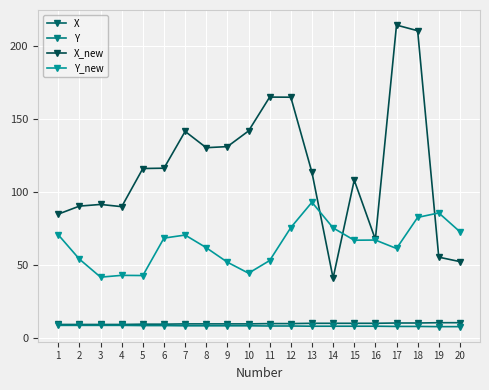

Reading left to right, what are all the values shown in this chart?

X: 9.5	9.5	9.5	9.5	9.7	9.7	9.9	9.9	9.9	9.9	10.1	10.1	10.3	10.3	10.3	10.3	10.5	10.5	10.7	10.7
Y: 8.9	8.9	8.9	8.9	8.8	8.8	8.6	8.6	8.6	8.6	8.5	8.5	8.3	8.3	8.3	8.3	8.2	8.2	8.1	8.1
X_new: 85.0	90.5	91.6	90.1	116.2	116.4	141.6	130.5	131.2	141.9	165.1	165.0	113.5	41.3	108.3	67.8	214.3	210.5	55.6	52.5
Y_new: 70.9	54.2	41.9	43.1	43.0	68.6	70.7	62.0	52.1	44.6	53.3	75.8	93.1	75.6	67.2	67.3	61.5	82.8	85.8	73.0